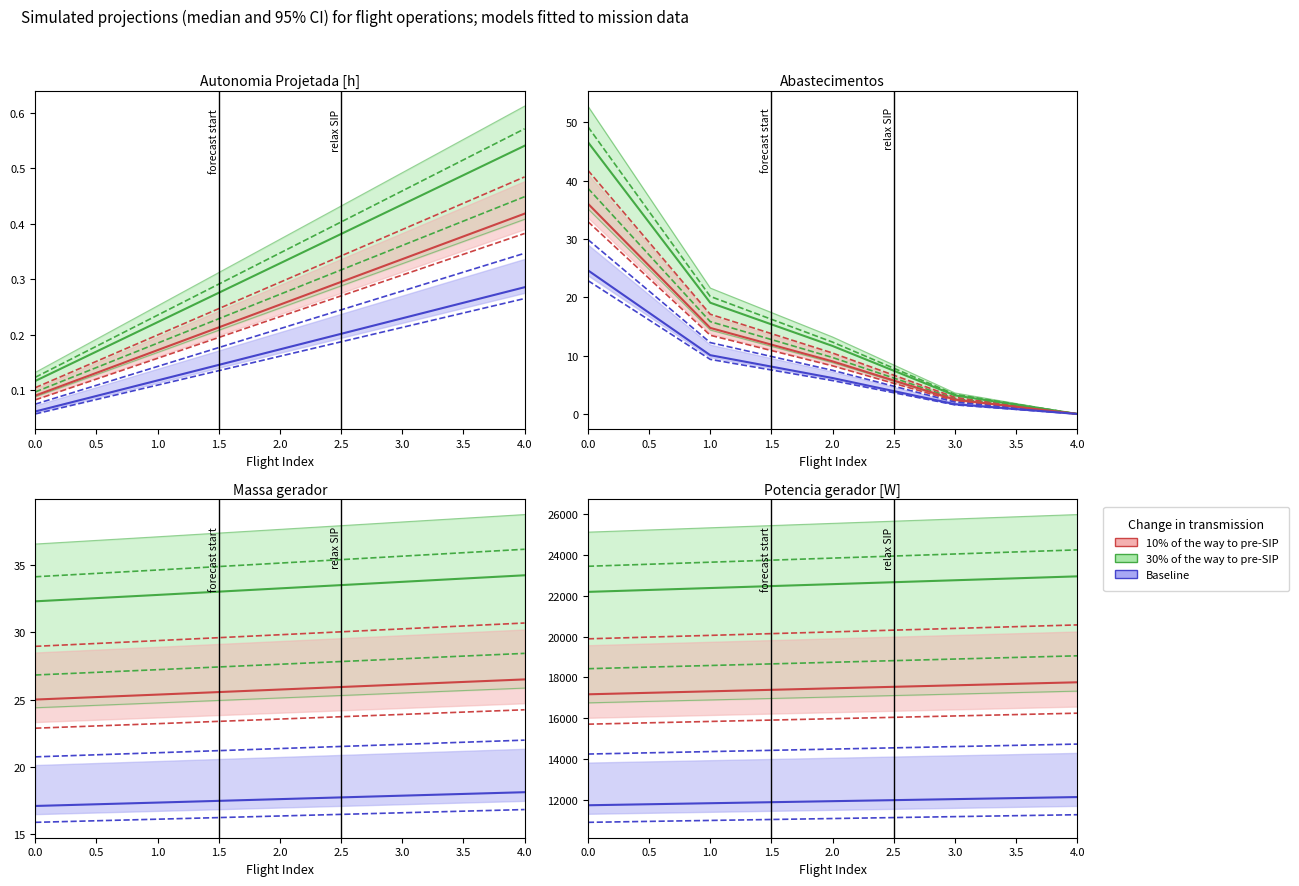

True or false: Autonomia Projetada [h] and Massa gerador cross at least once.

False